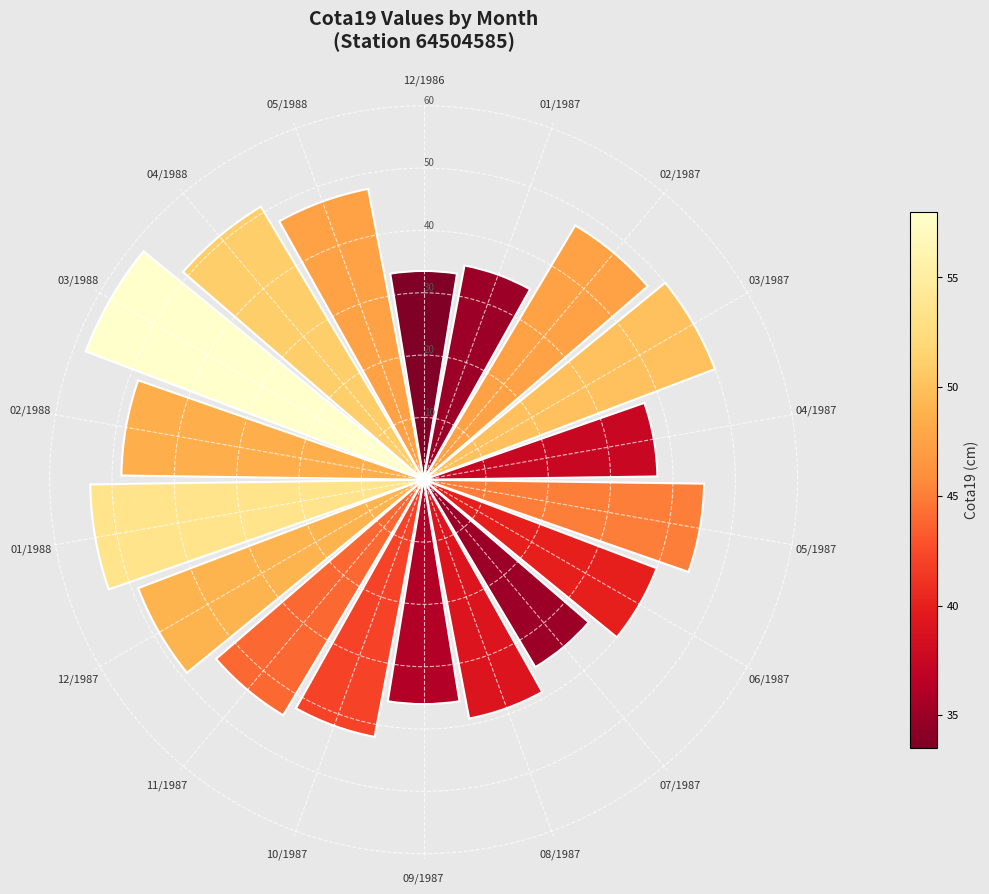

Which has a higher value, 02/1987 or 02/1988?

02/1988